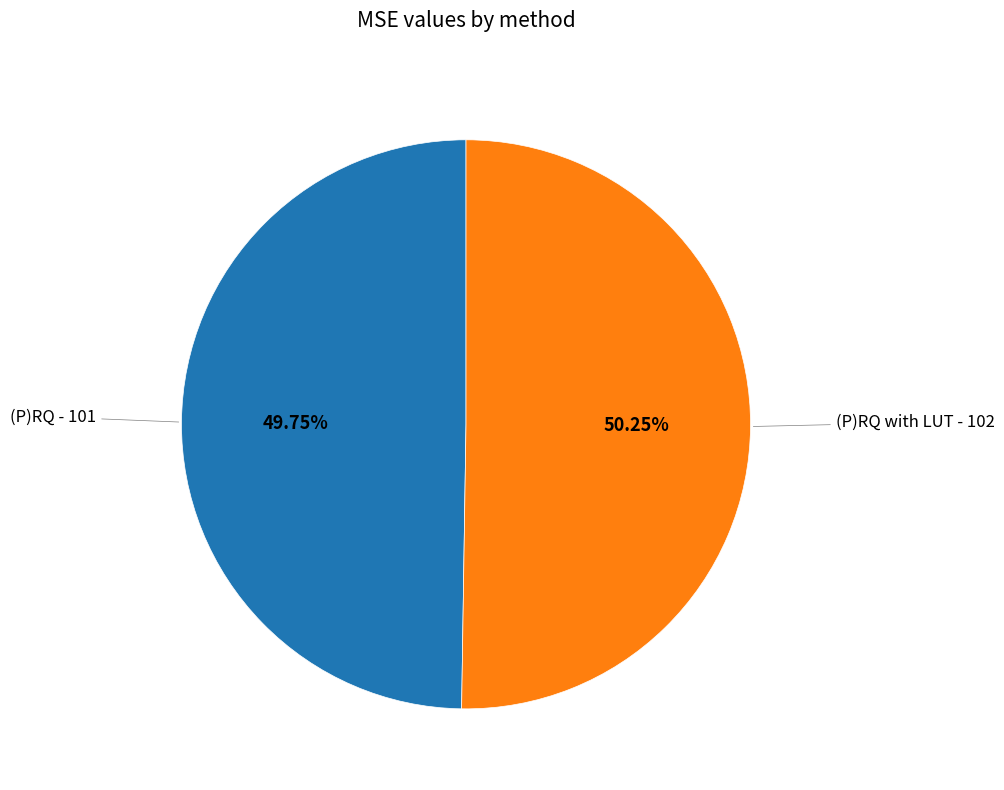

How many segments does this pie chart have?

2